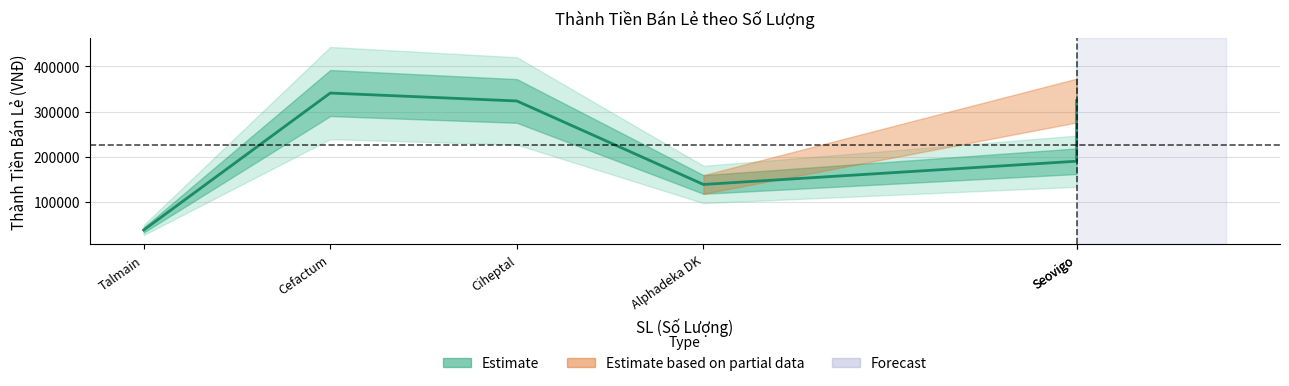

Where is the first local maximum?

Cefactum